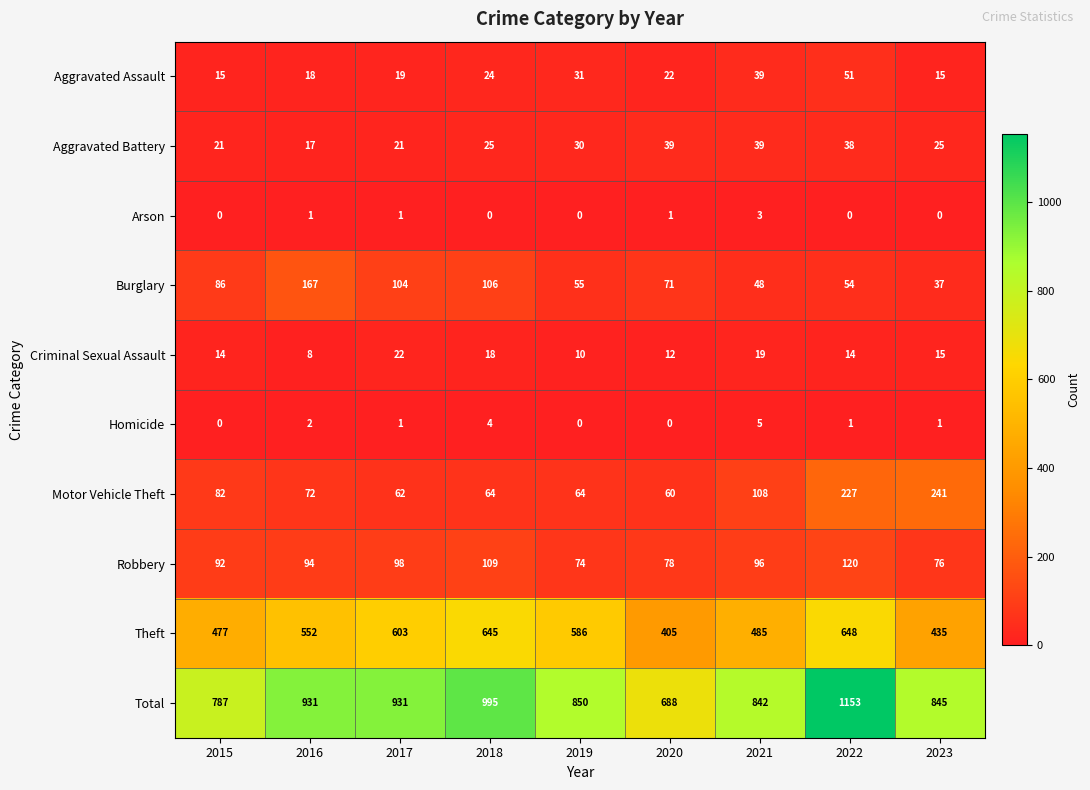

Which series has the largest range (max minus min)?

Total